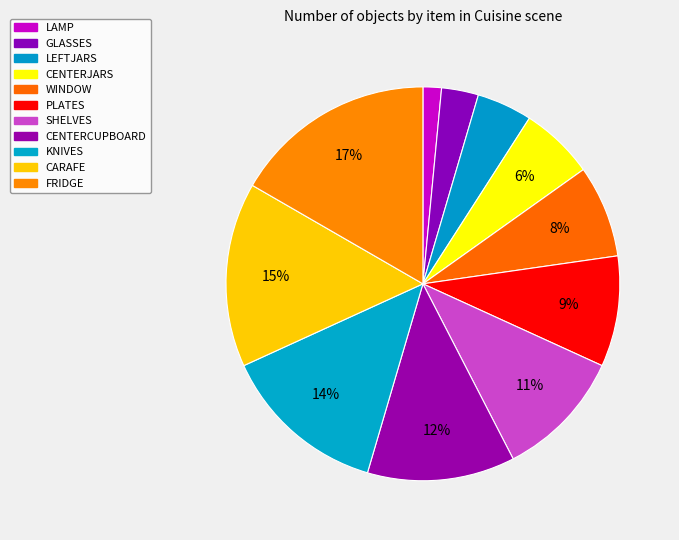

How many slices are in this pie chart?

11